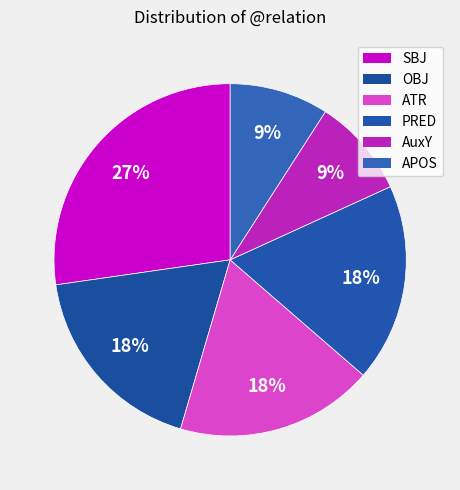

How many slices are in this pie chart?

6